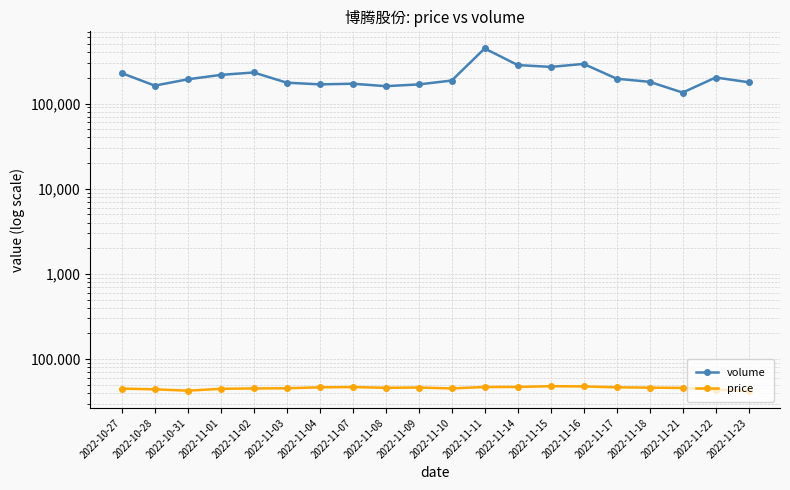

Rank the series by their average value, from lowest to highest.

price, volume